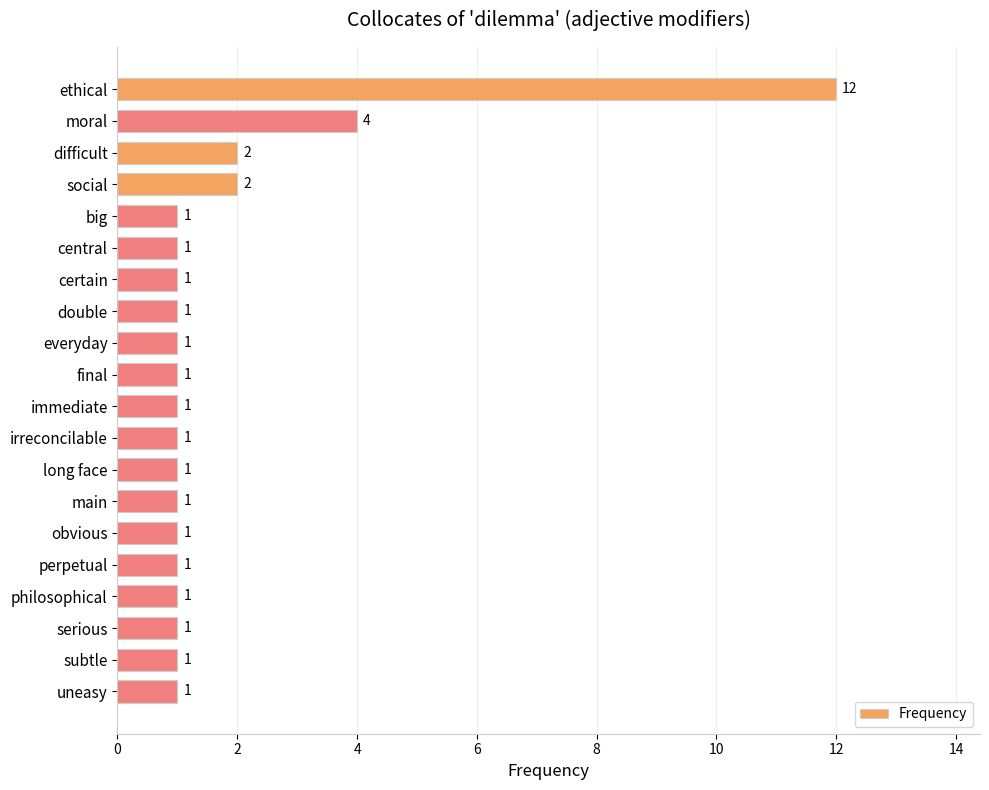

At which label is the value closest to 6?

moral